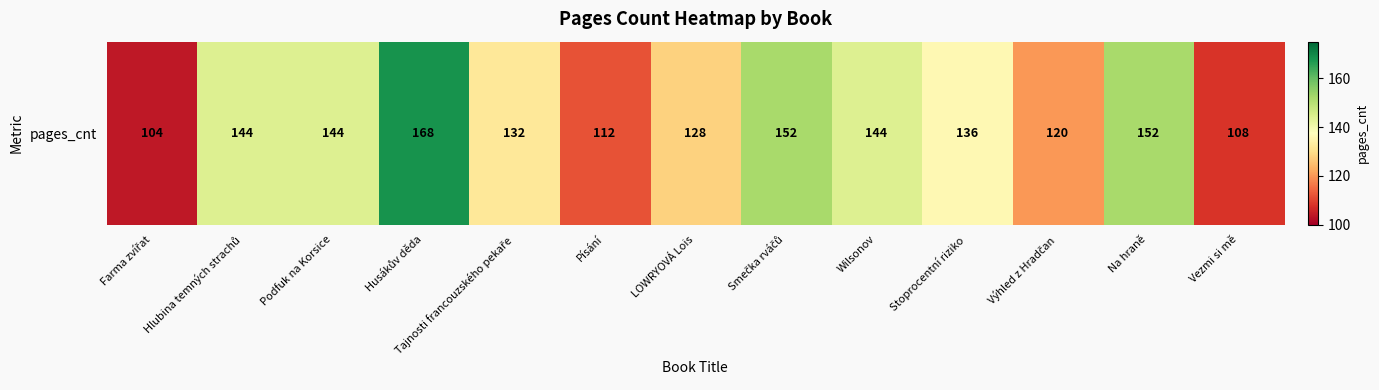

Approximately how many times larger is the value at Husákův děda compared to Písání?

1.5